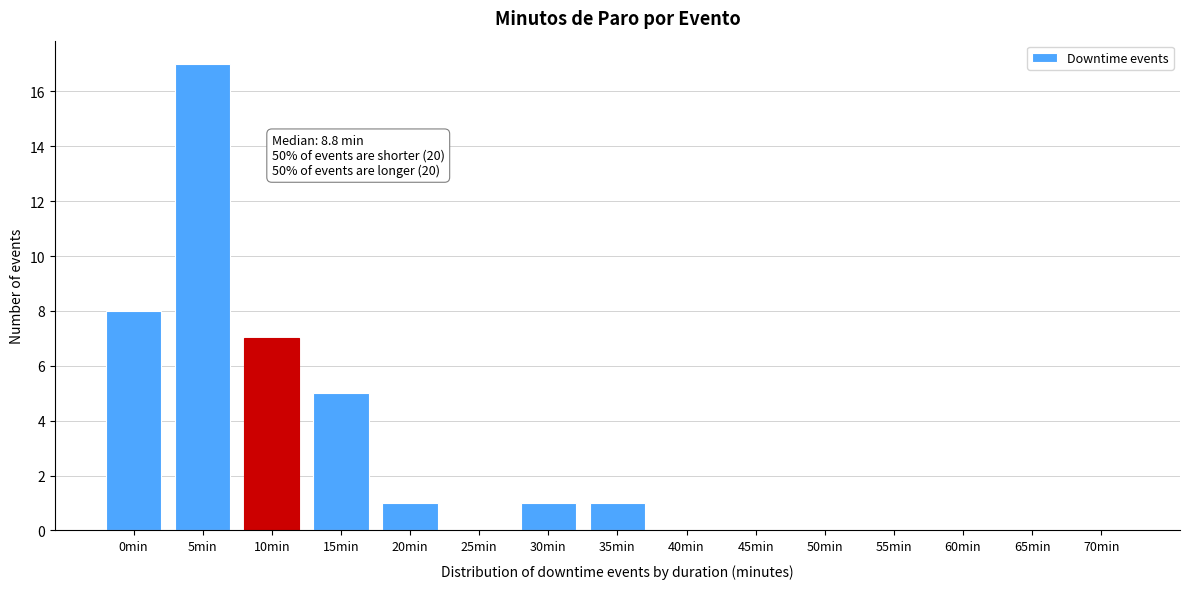

Reading left to right, transcribe all the data shown in this chart.

0min=8	5min=17	10min=7	15min=5	20min=1	25min=0	30min=1	35min=1	40min=0	45min=0	50min=0	55min=0	60min=0	65min=0	70min=0